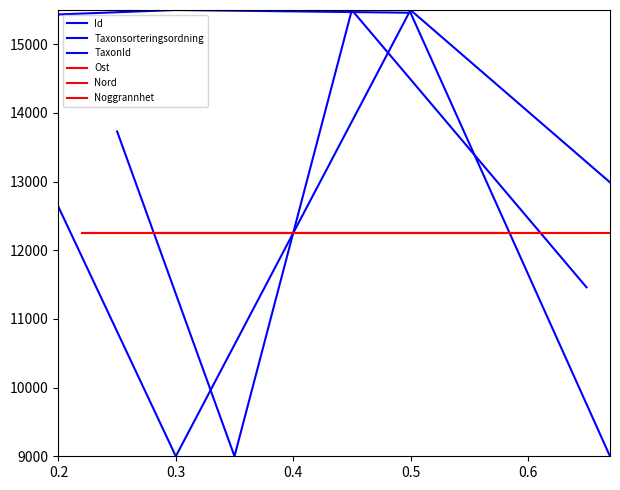

True or false: Ost and Nord cross at least once.

False